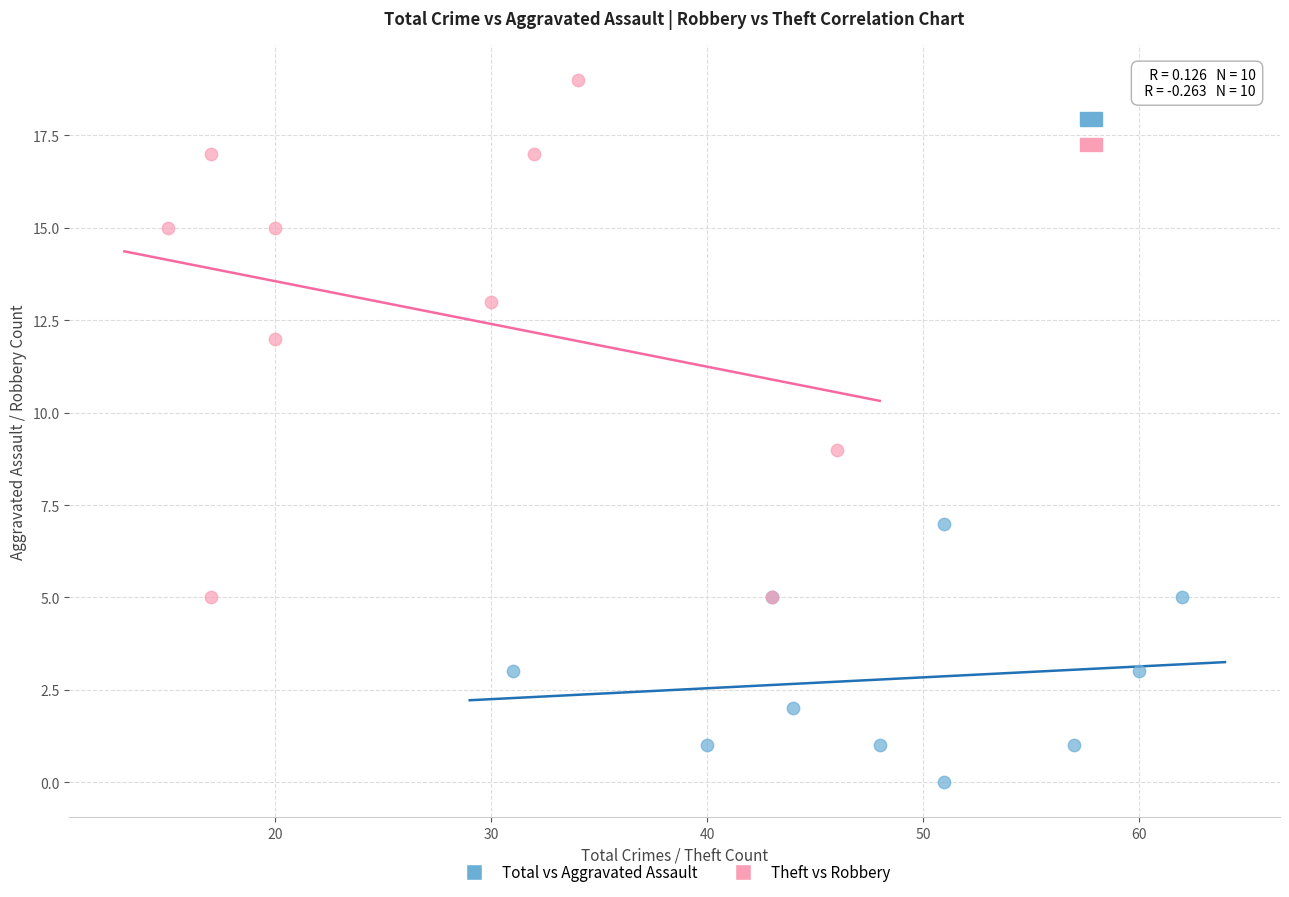

Which series contains the highest Y value?

Theft vs Robbery